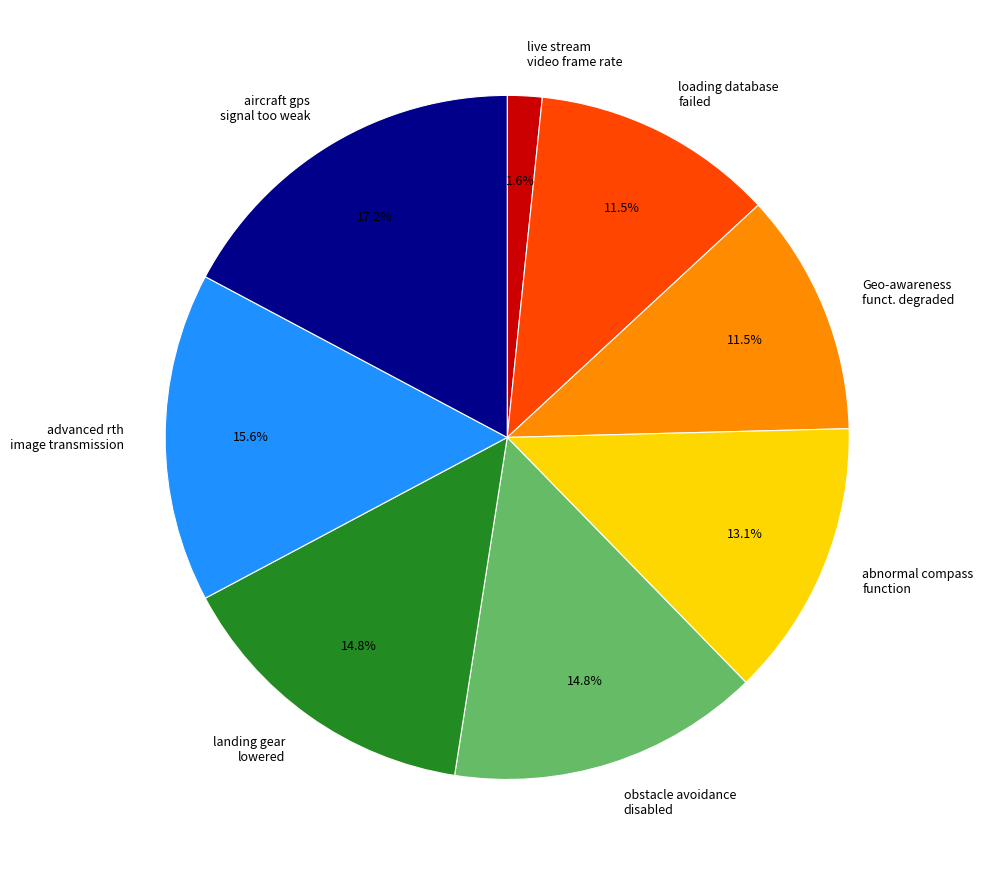

Does aircraft gps signal too weak account for over 50% of the chart?

No